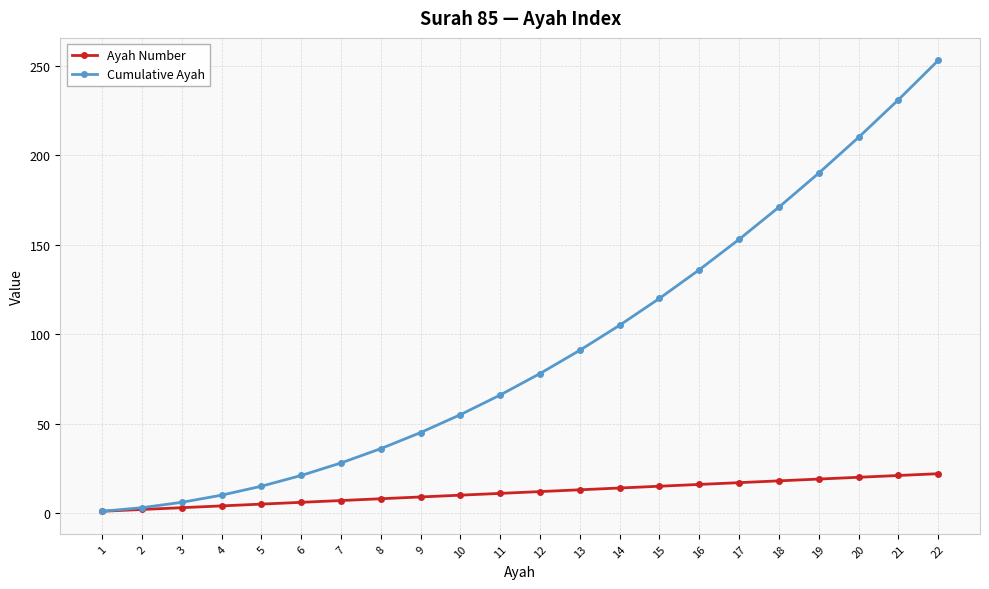

List the series in order of their overall mean, highest first.

Cumulative Ayah, Ayah Number